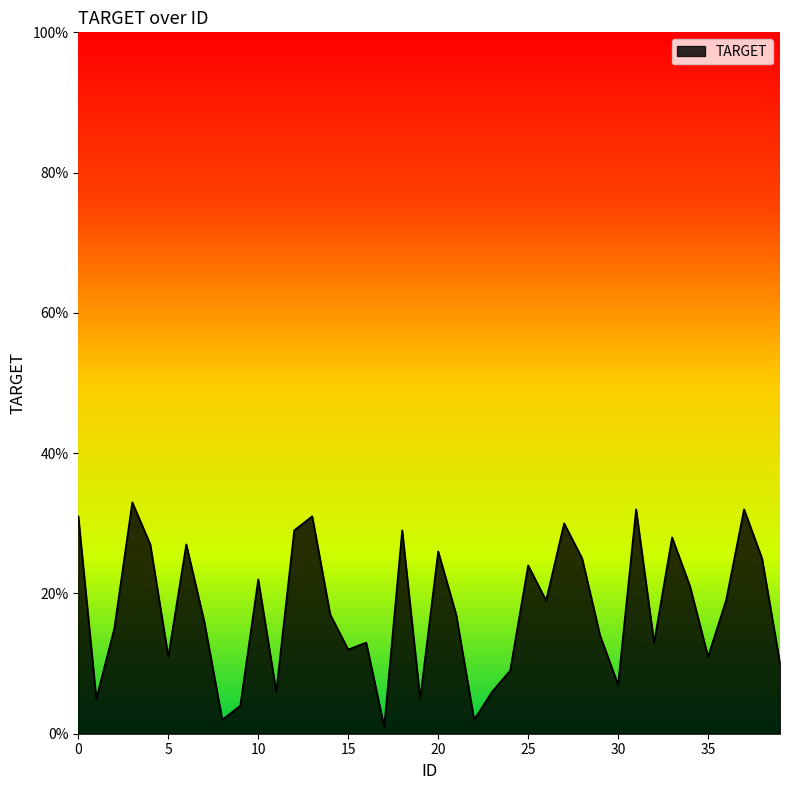

What is the maximum value shown in the chart?

33